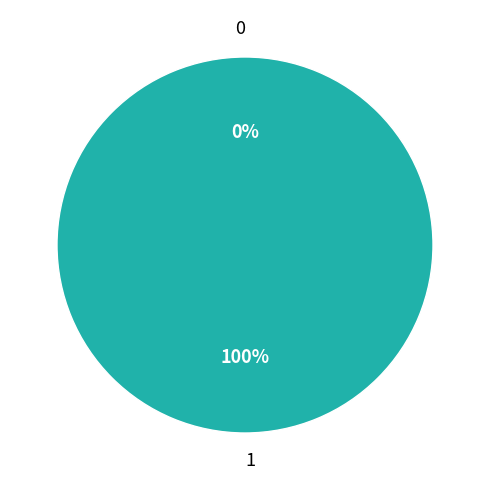

Does any single category account for the majority?

Yes